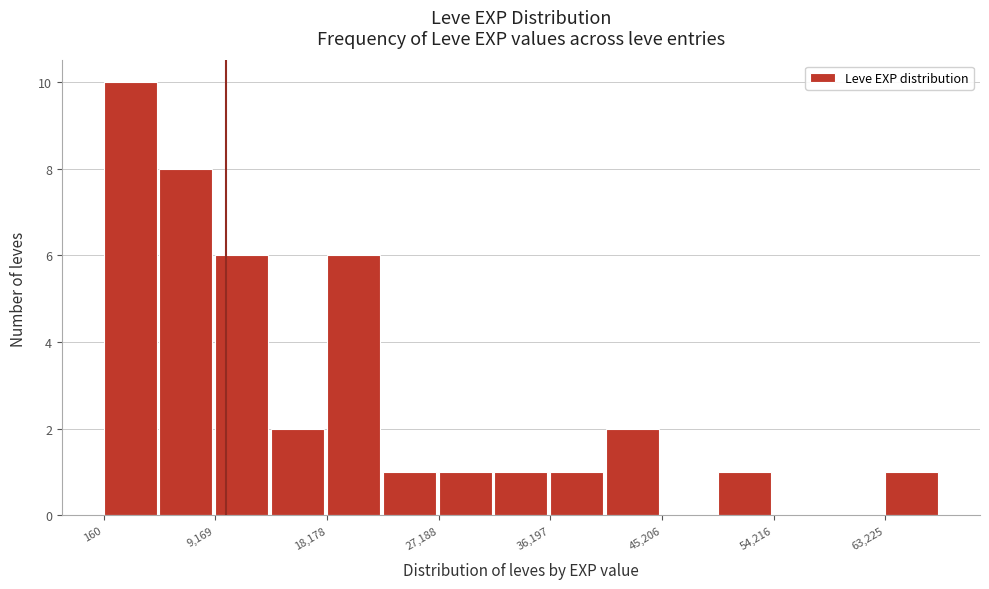

How tall is the bar that spans 63000 to 68000 on the x-axis? Neither the bar edges nor the heights are printed on the chart, so give them approximately, as read against the axes.

1